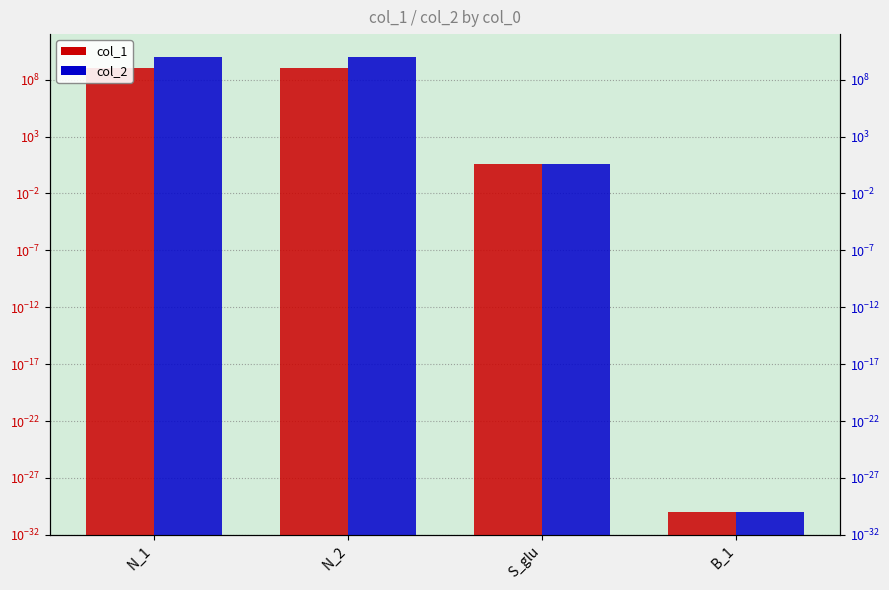

What position from the left is S_glu?

3